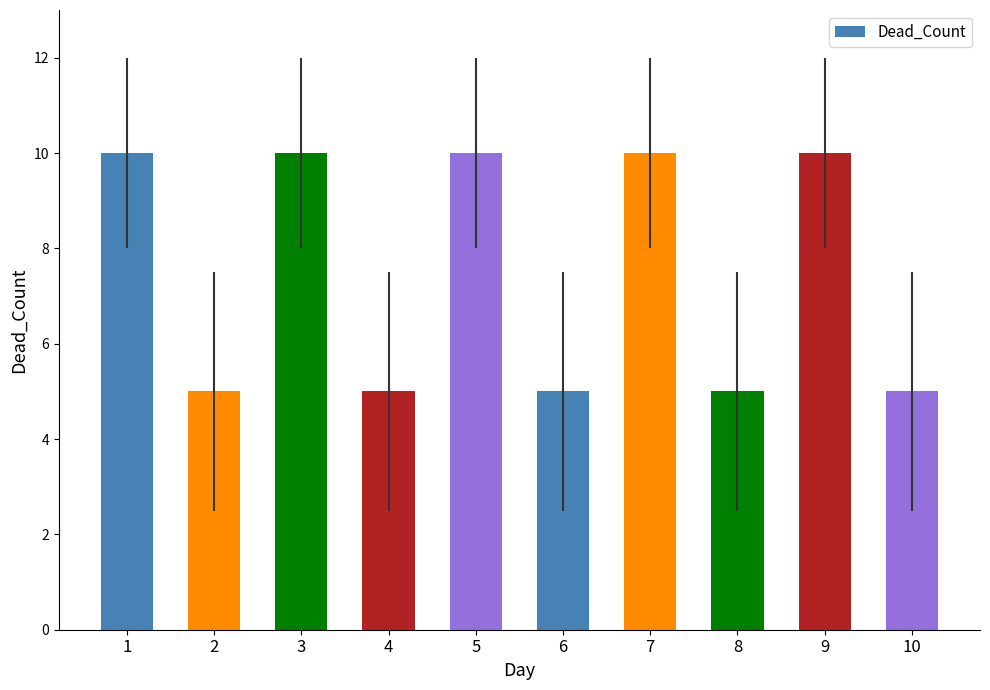

What is the sum of the values at 9 and 5?

20